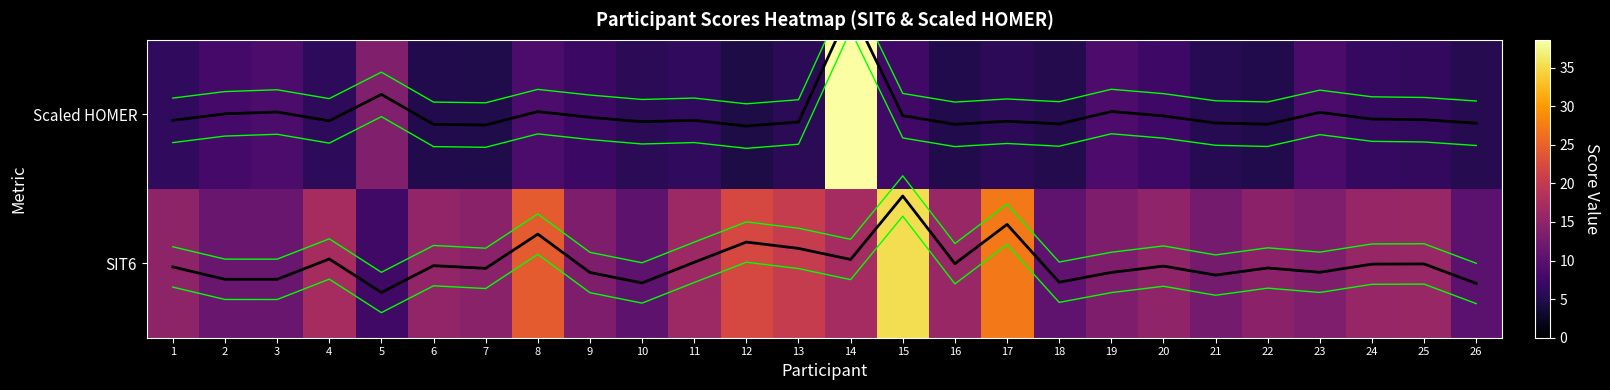

Between 5 and 7, which is larger?

7